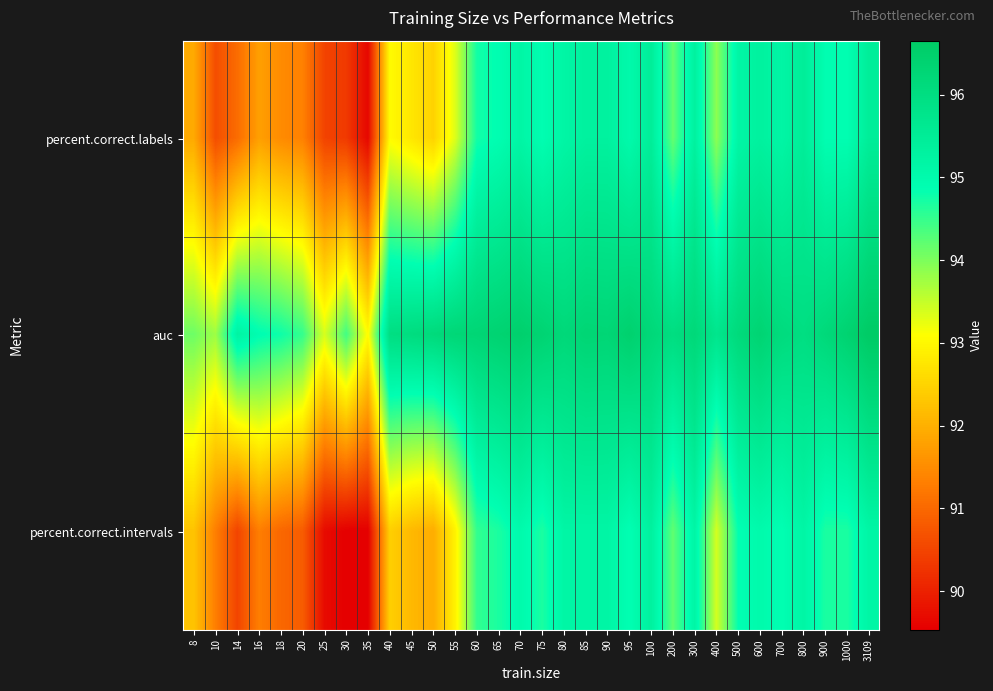

What is the difference between the highest and lowest values at 18?

3.8